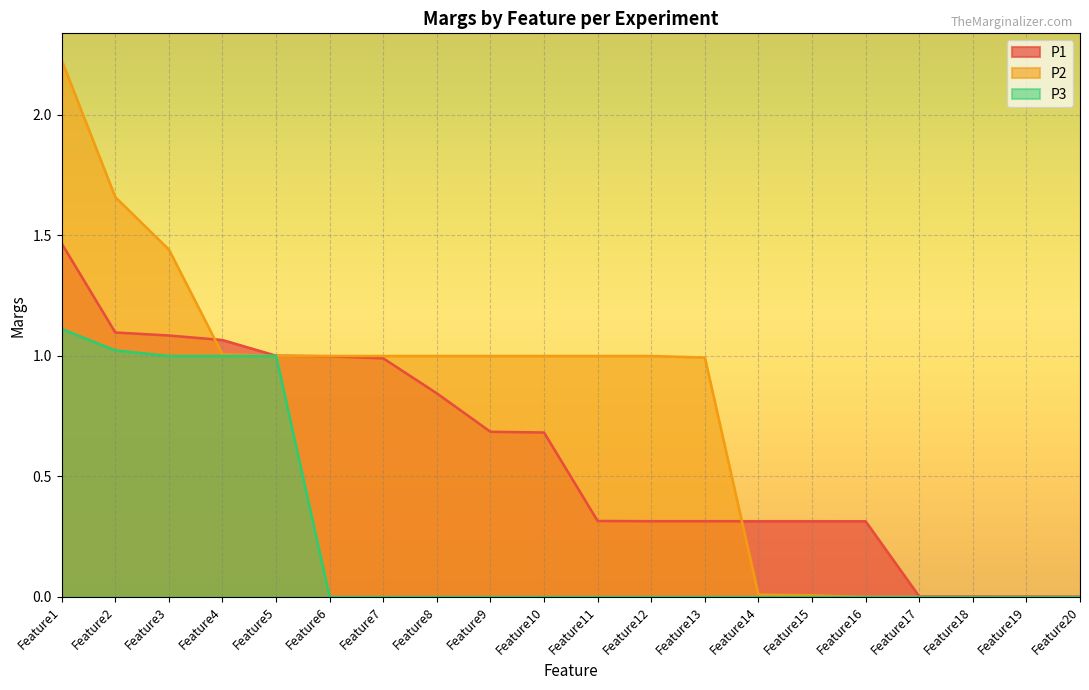

Does the chart display data point markers on the line(s)?

No